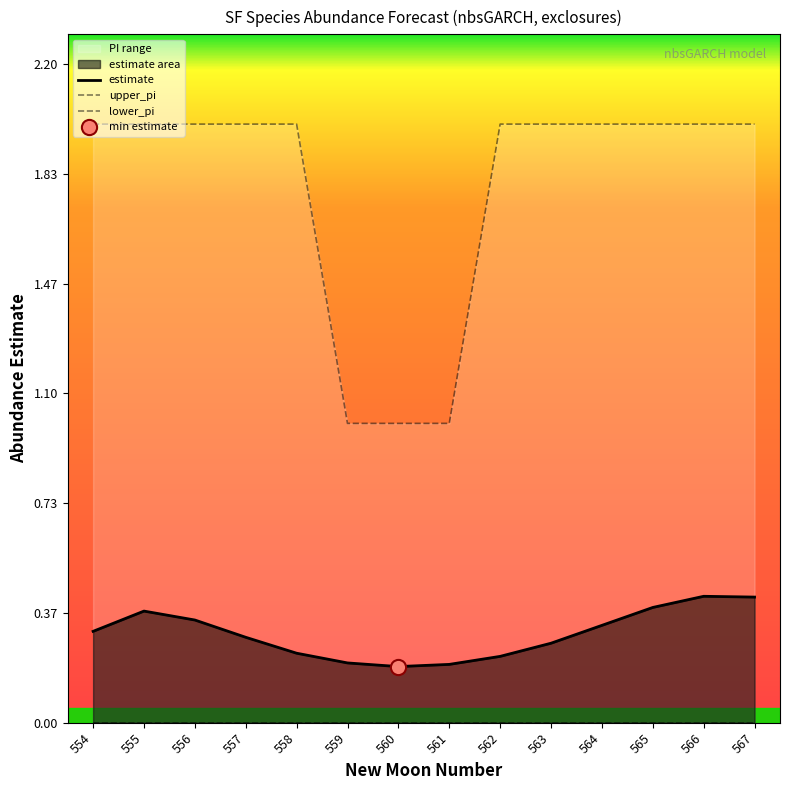

What are all the series names shown in the legend?

estimate, upper_pi, lower_pi